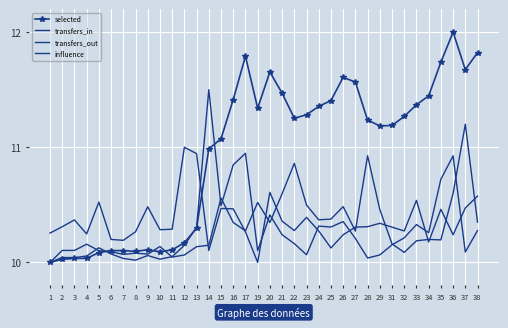

Which series changed the most between 9 and 11?

influence